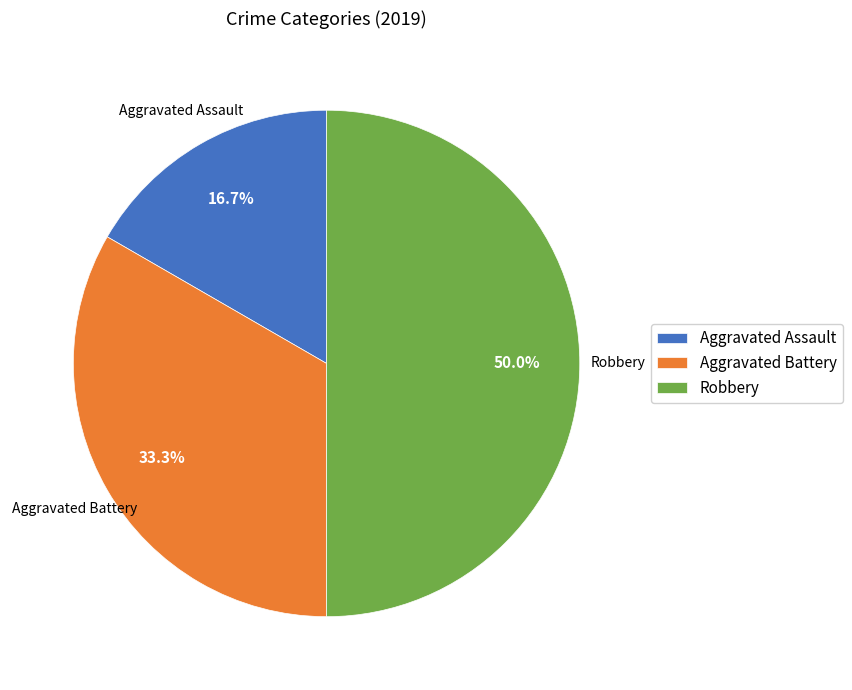

Which has a higher value, Robbery or Aggravated Assault?

Robbery